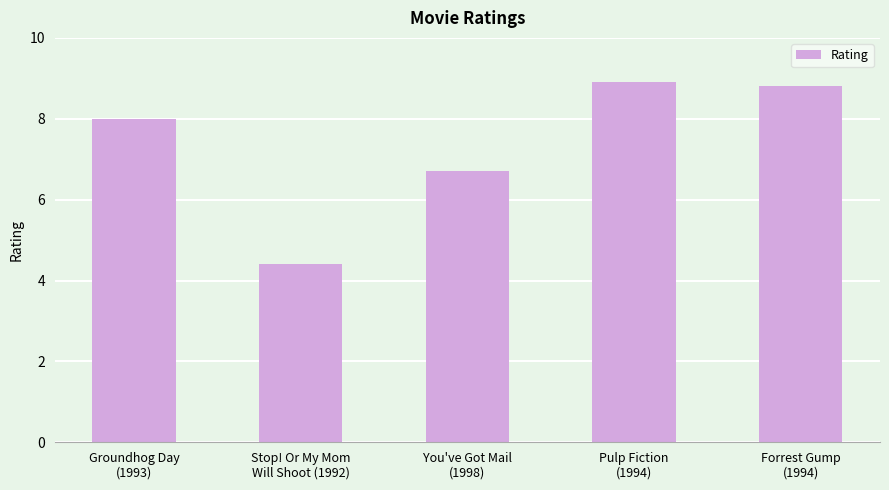

What is the average value?

7.4